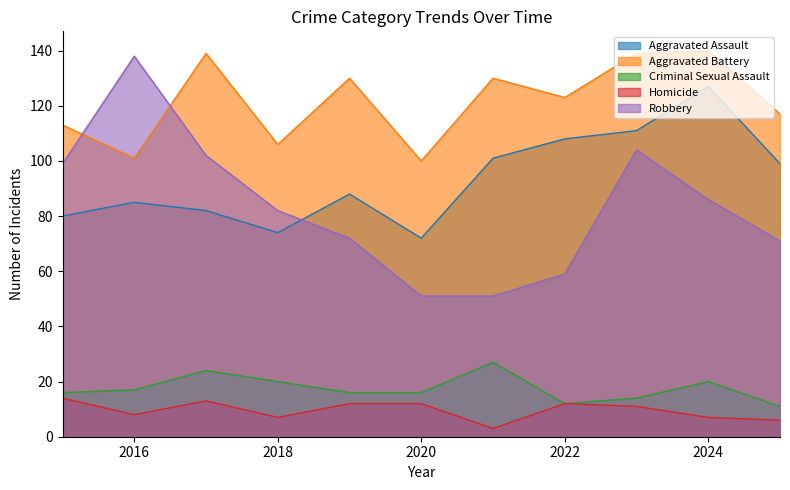

Reading right to left, transcribe all the data shown in this chart.

Aggravated Assault: 99	127	111	108	101	72	88	74	82	85	80
Aggravated Battery: 117	140	139	123	130	100	130	106	139	101	113
Criminal Sexual Assault: 11	20	14	12	27	16	16	20	24	17	16
Homicide: 6	7	11	12	3	12	12	7	13	8	14
Robbery: 71	86	104	59	51	51	72	82	102	138	99